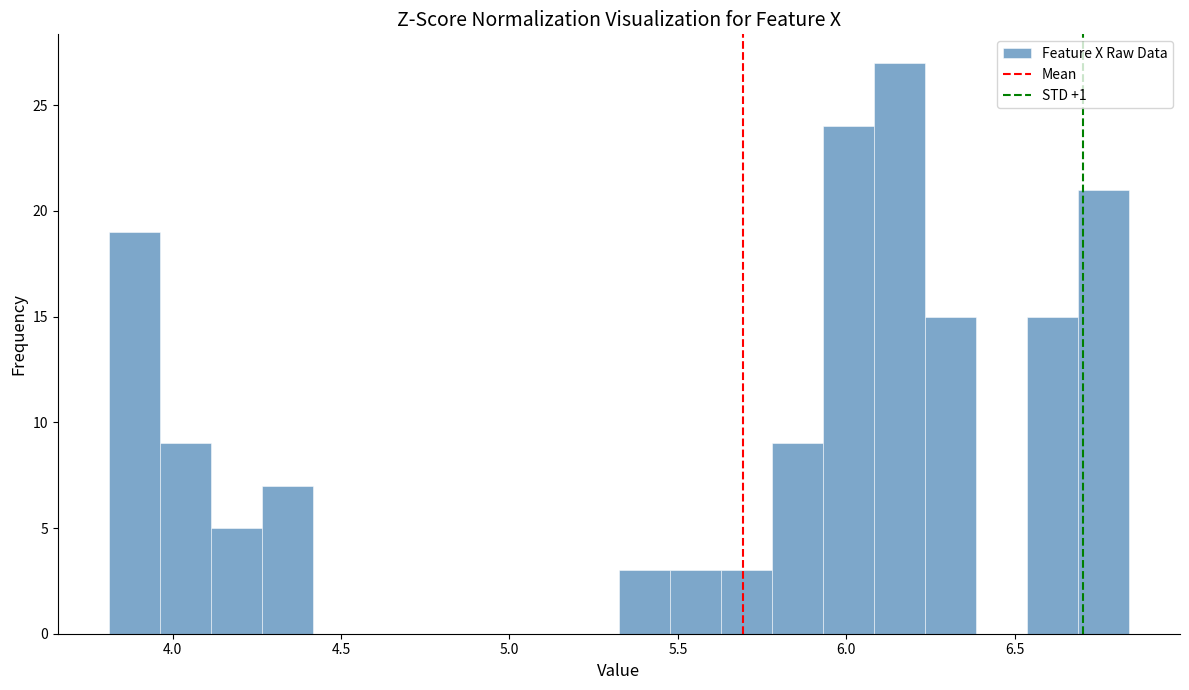

Read against the x-axis, roughly where is the centre of the tallest bar?

6.15